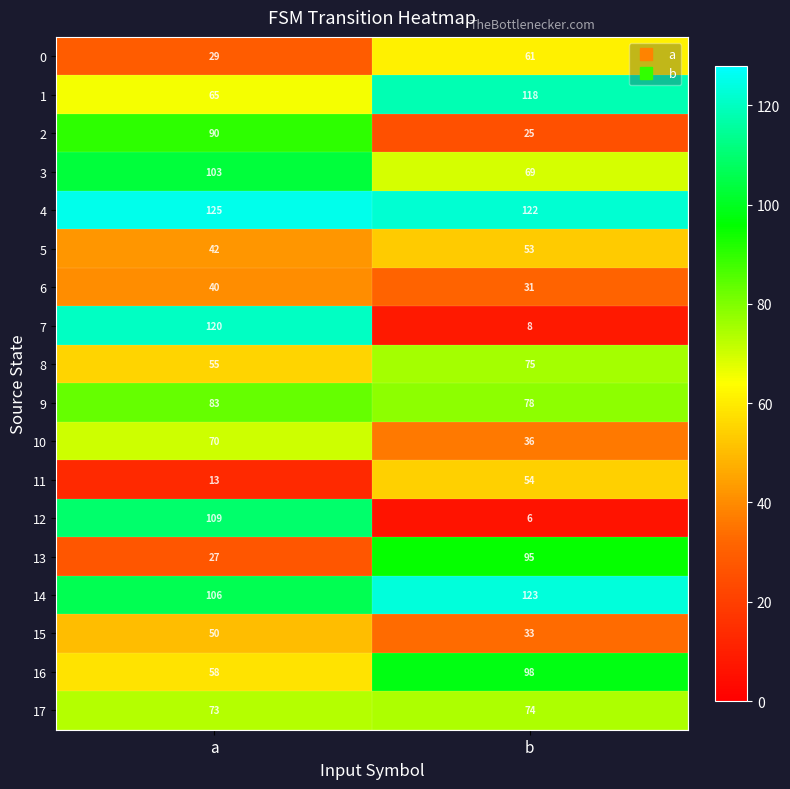

Rank the categories by 14 value from highest to lowest.

b, a